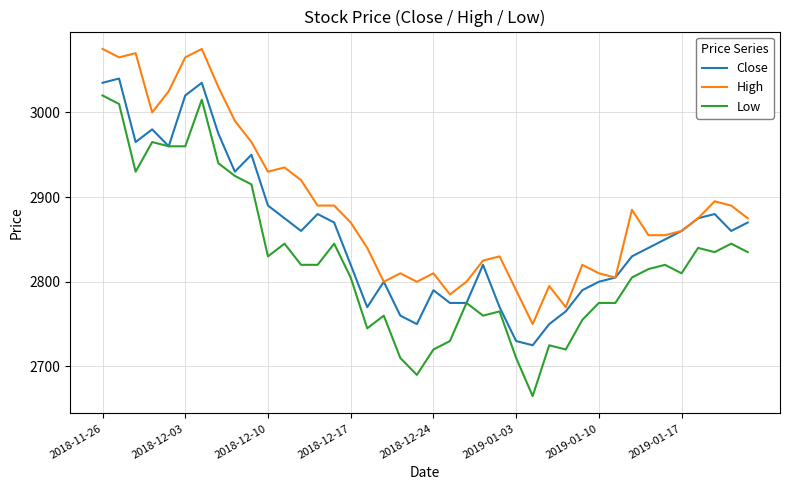

What is the minimum value for High?

2750